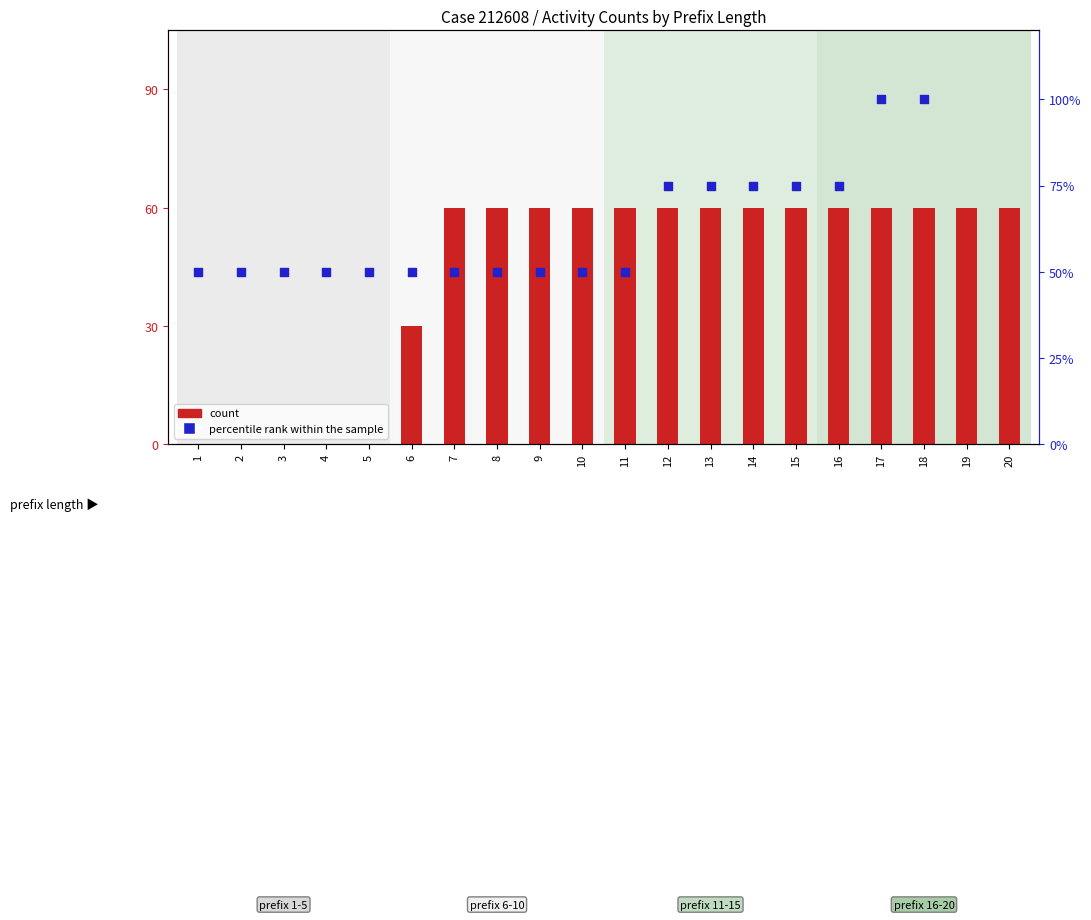

What are all the series names shown in the legend?

count, percentile rank within the sample